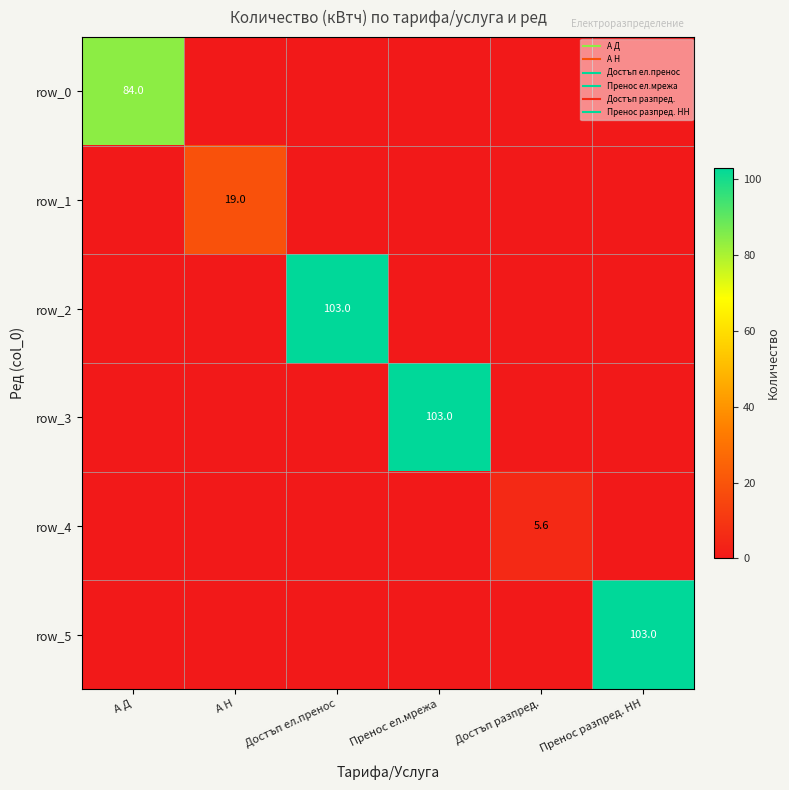

Rank the series at Достъп ел.пренос from highest to lowest value.

row_2, row_0, row_1, row_3, row_4, row_5